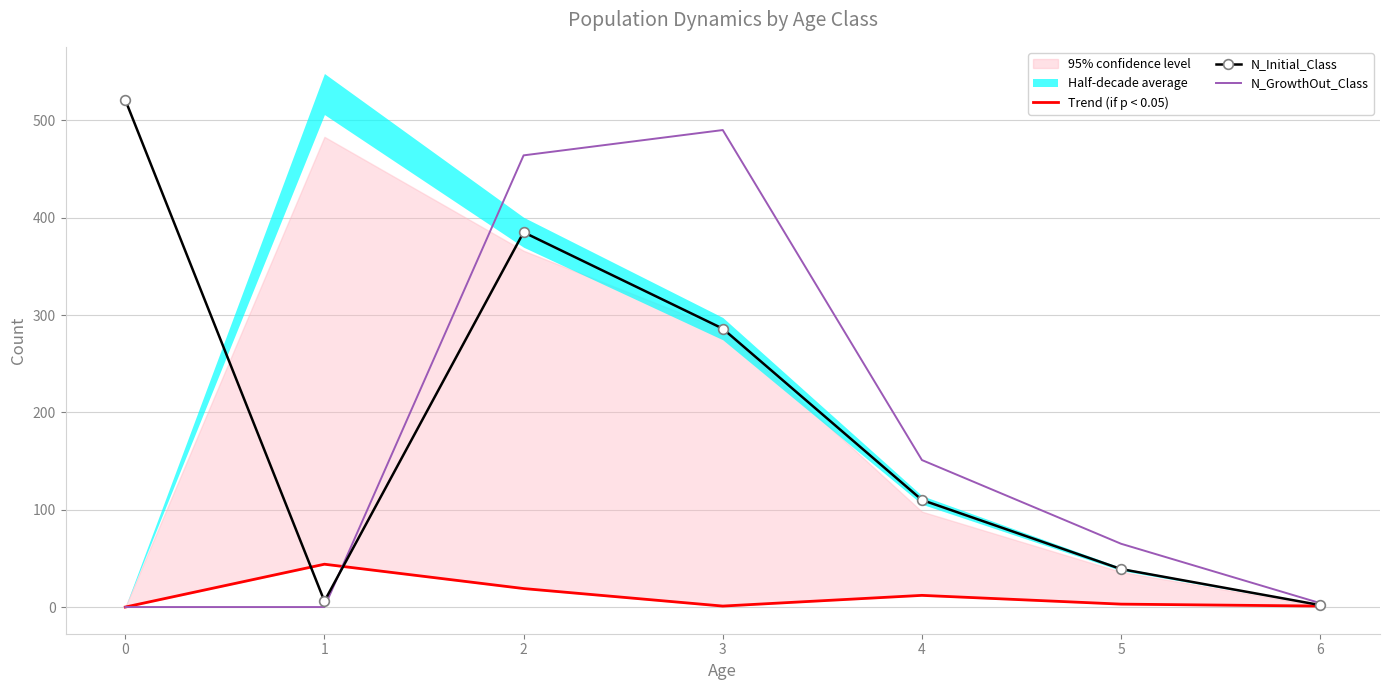

Is this an area chart (filled region under the line)?

No